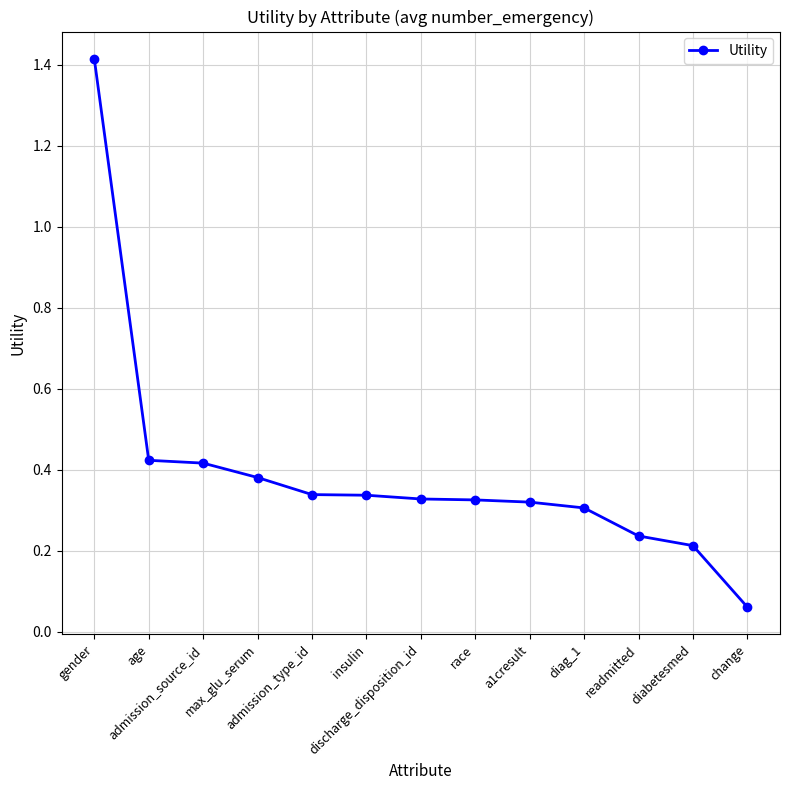

What position from the right is discharge_disposition_id?

7